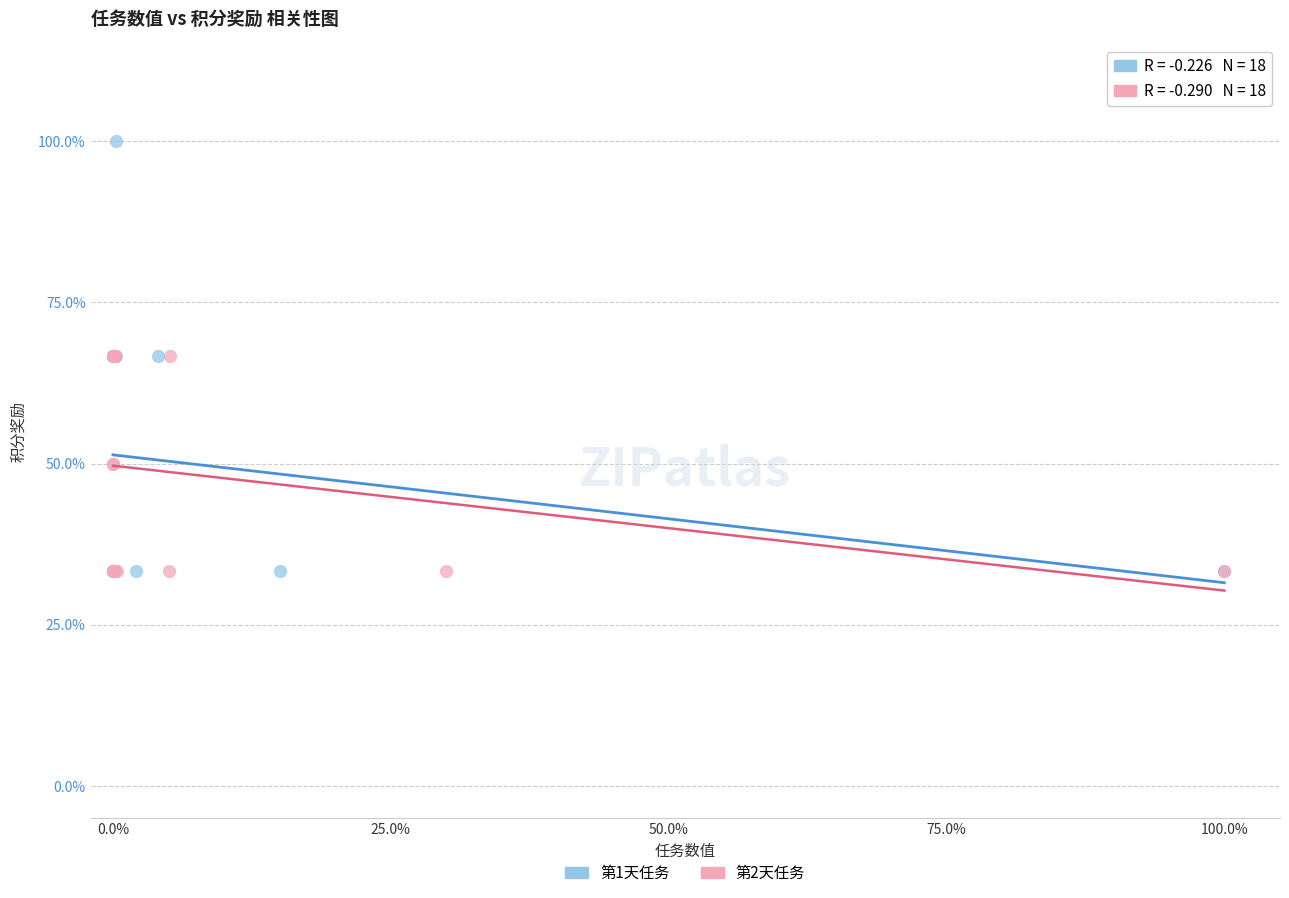

Which series has the largest Y range (max minus min)?

第1天任务